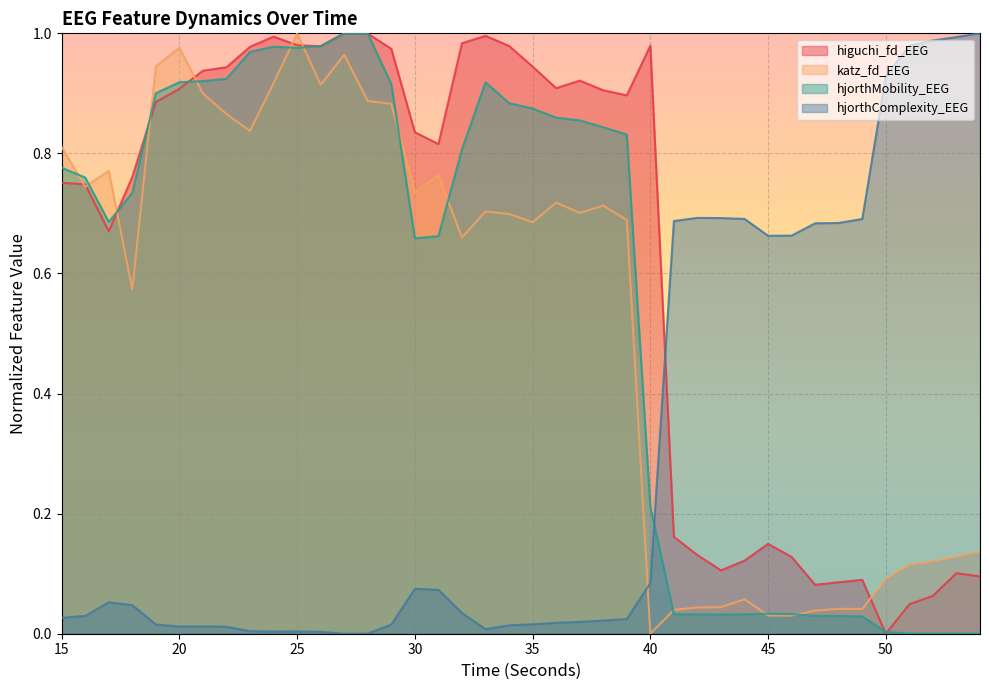

At 52, list the series in order from largest to smallest.

hjorthComplexity_EEG, katz_fd_EEG, higuchi_fd_EEG, hjorthMobility_EEG